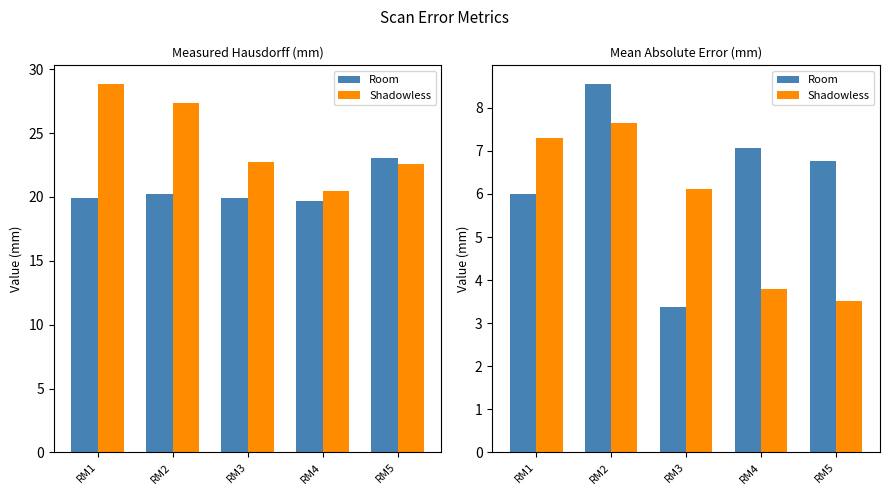

What is the lowest value of the Shadowless series?

3.5